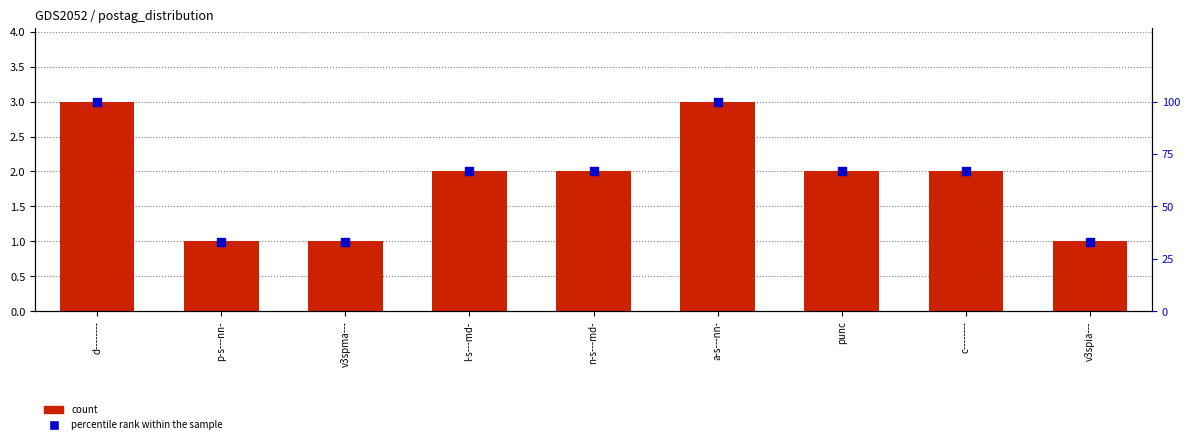

At which category is the sum across all series the highest?

d--------